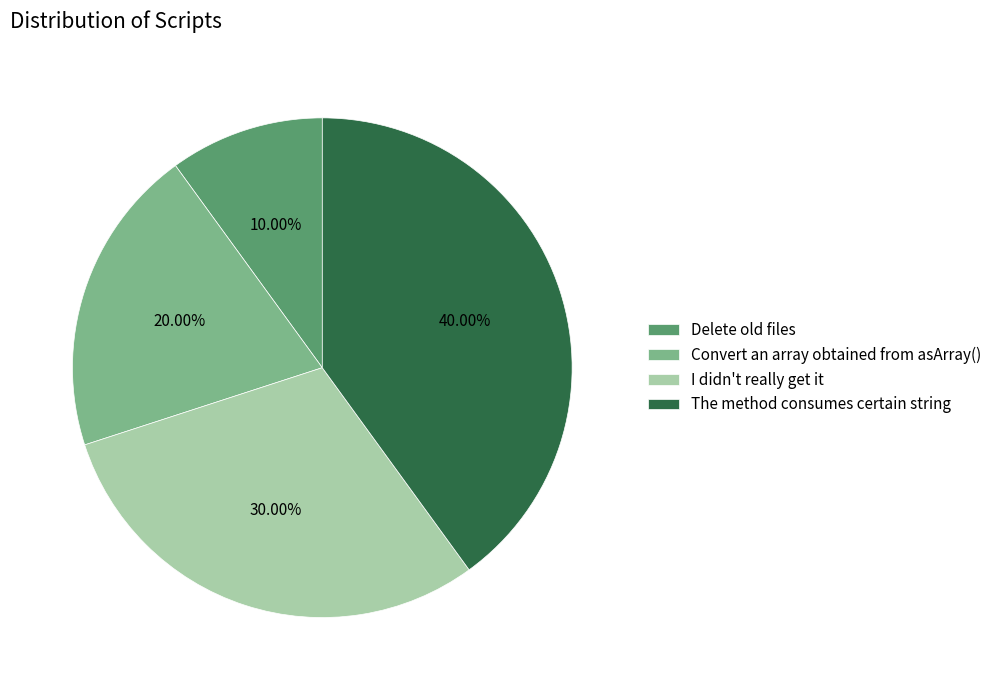

How many slices are in this pie chart?

4